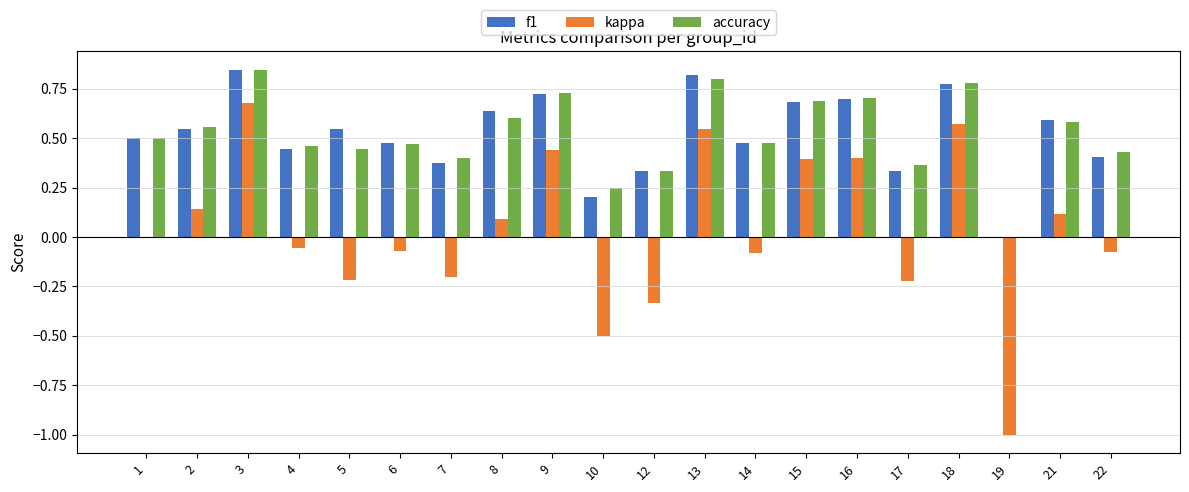

Is it true that accuracy equals 0.7 at 7?

False